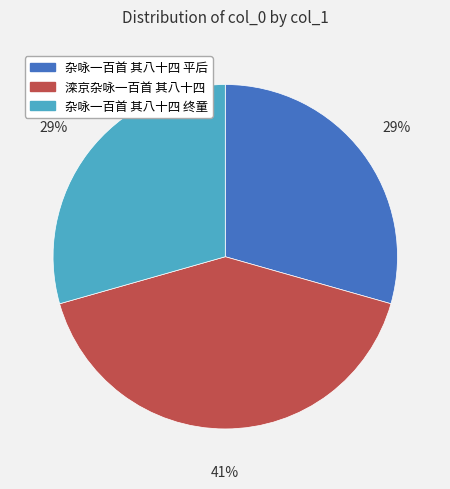

Approximately how many times larger is the value at 杂咏一百首 其八十四 平后 compared to 滦京杂咏一百首 其八十四?

0.7